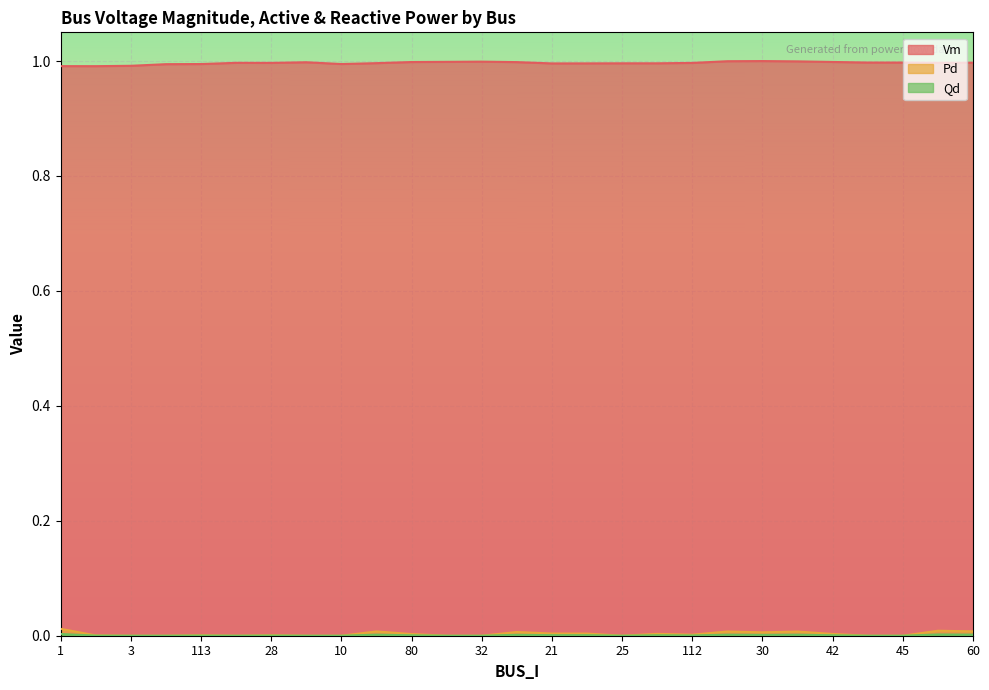

The Pd series shows 0.0 at 21. True or false?

False